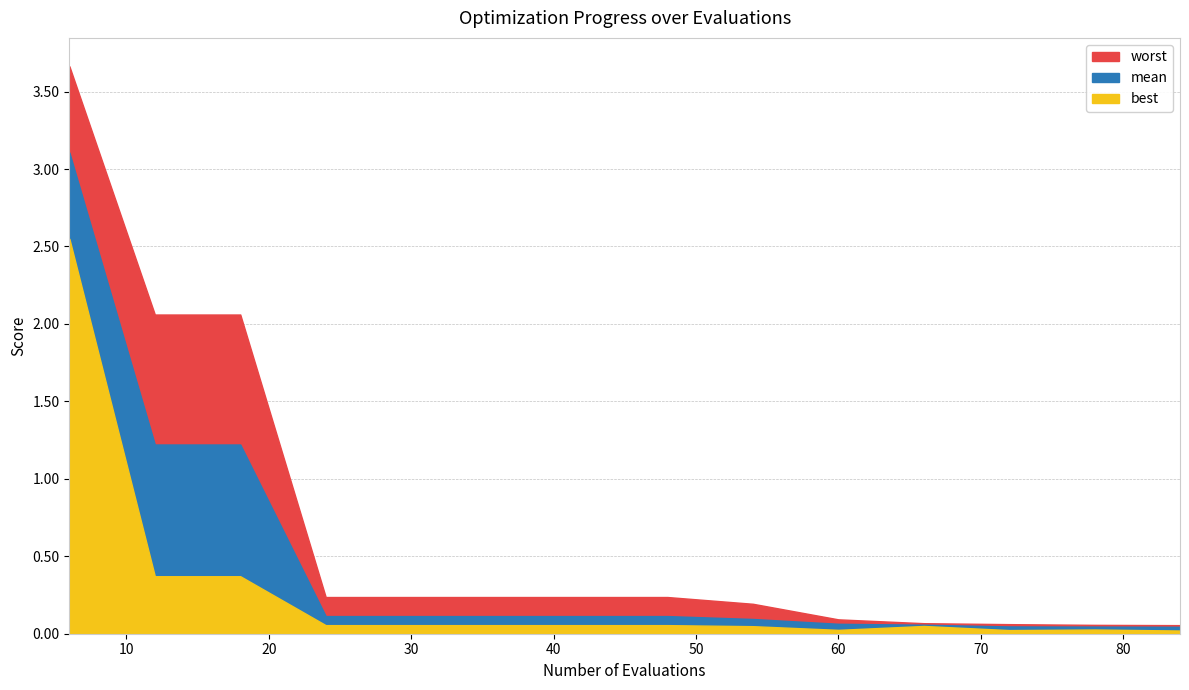

What are all the series names shown in the legend?

mean, best, worst